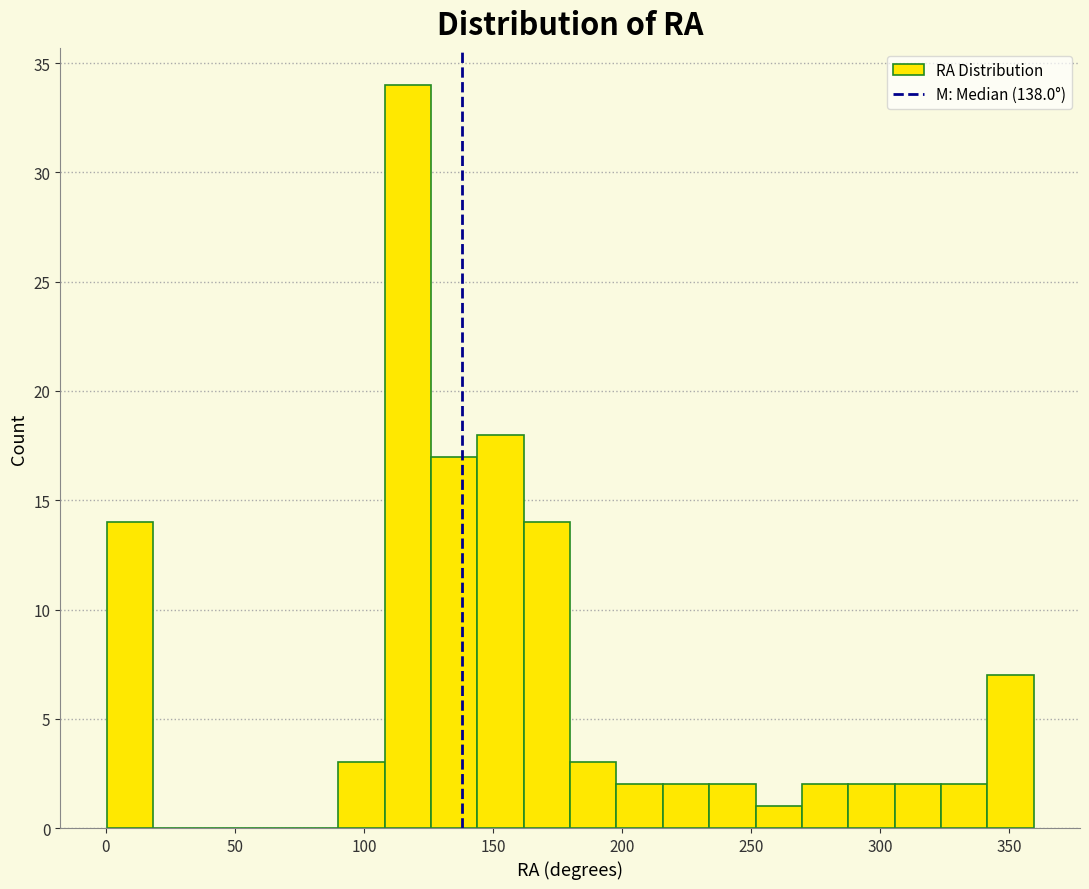

Around what value on the x-axis is the tallest bar? Give the approximate position of its centre, as read against the axis.

115